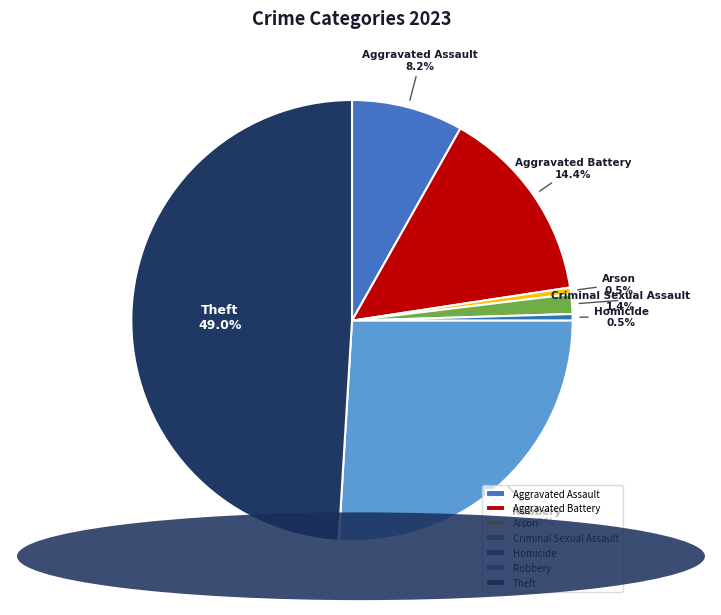

What is the largest slice in the pie chart?

Theft